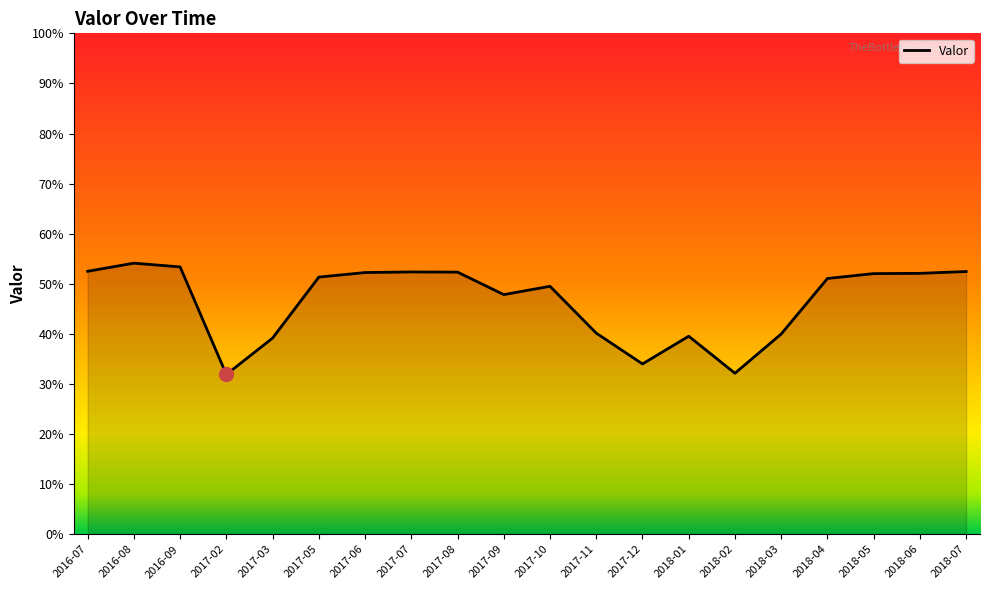

What is the sum of the values at 2017-06 and 2018-07?

1.0